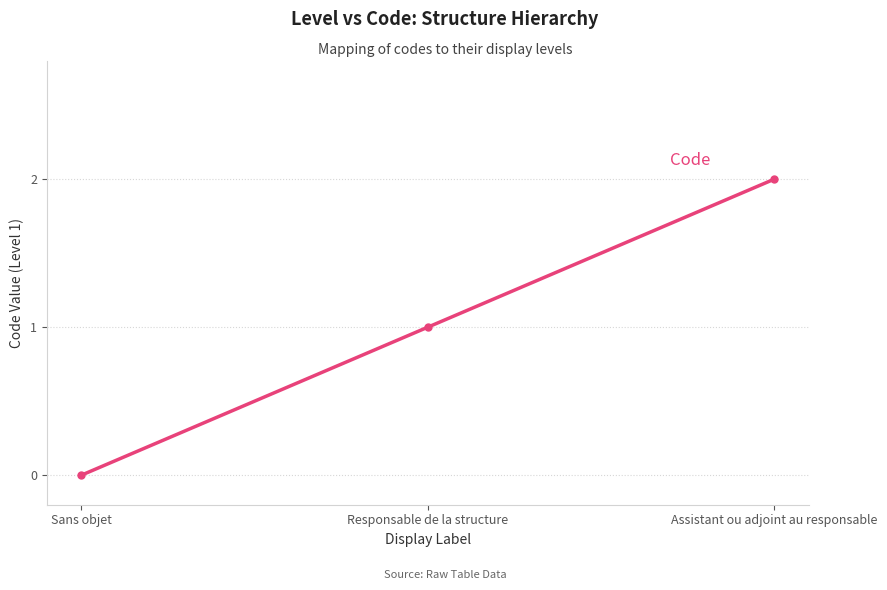

What position from the right is Sans objet?

3